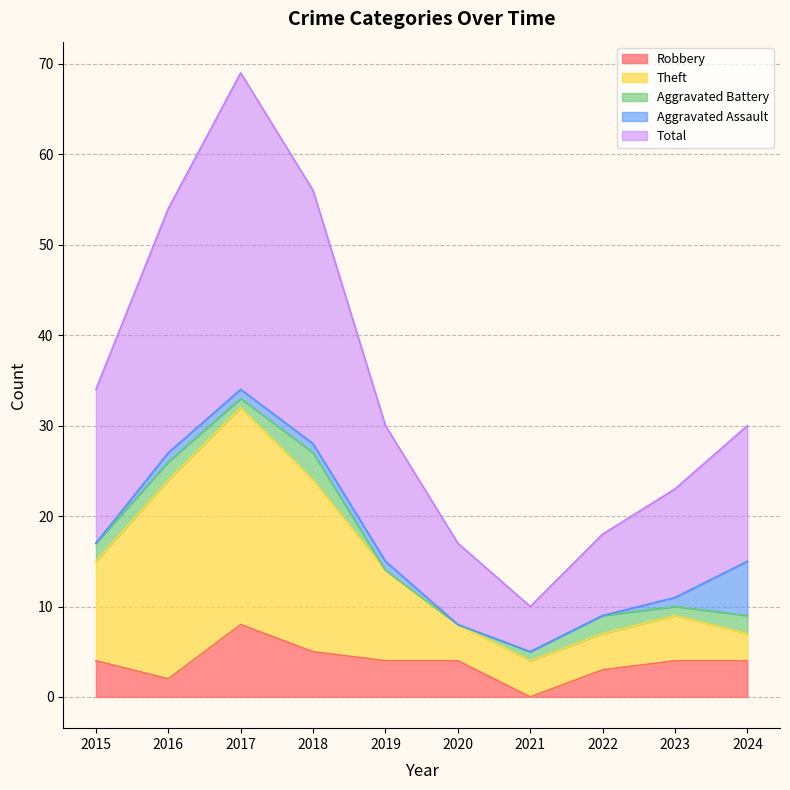

At which category does Robbery reach its first local peak?

2017